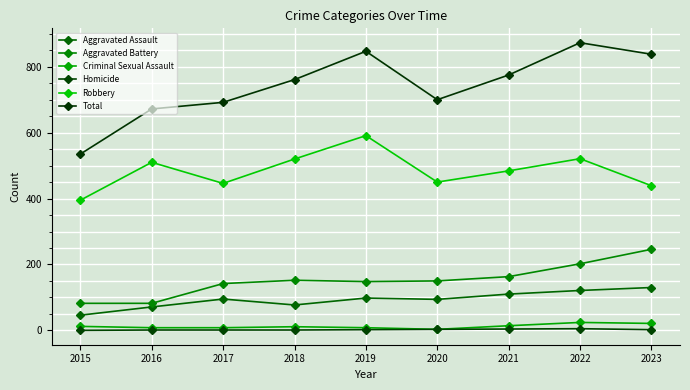

True or false: Aggravated Assault and Homicide intersect in this chart.

False